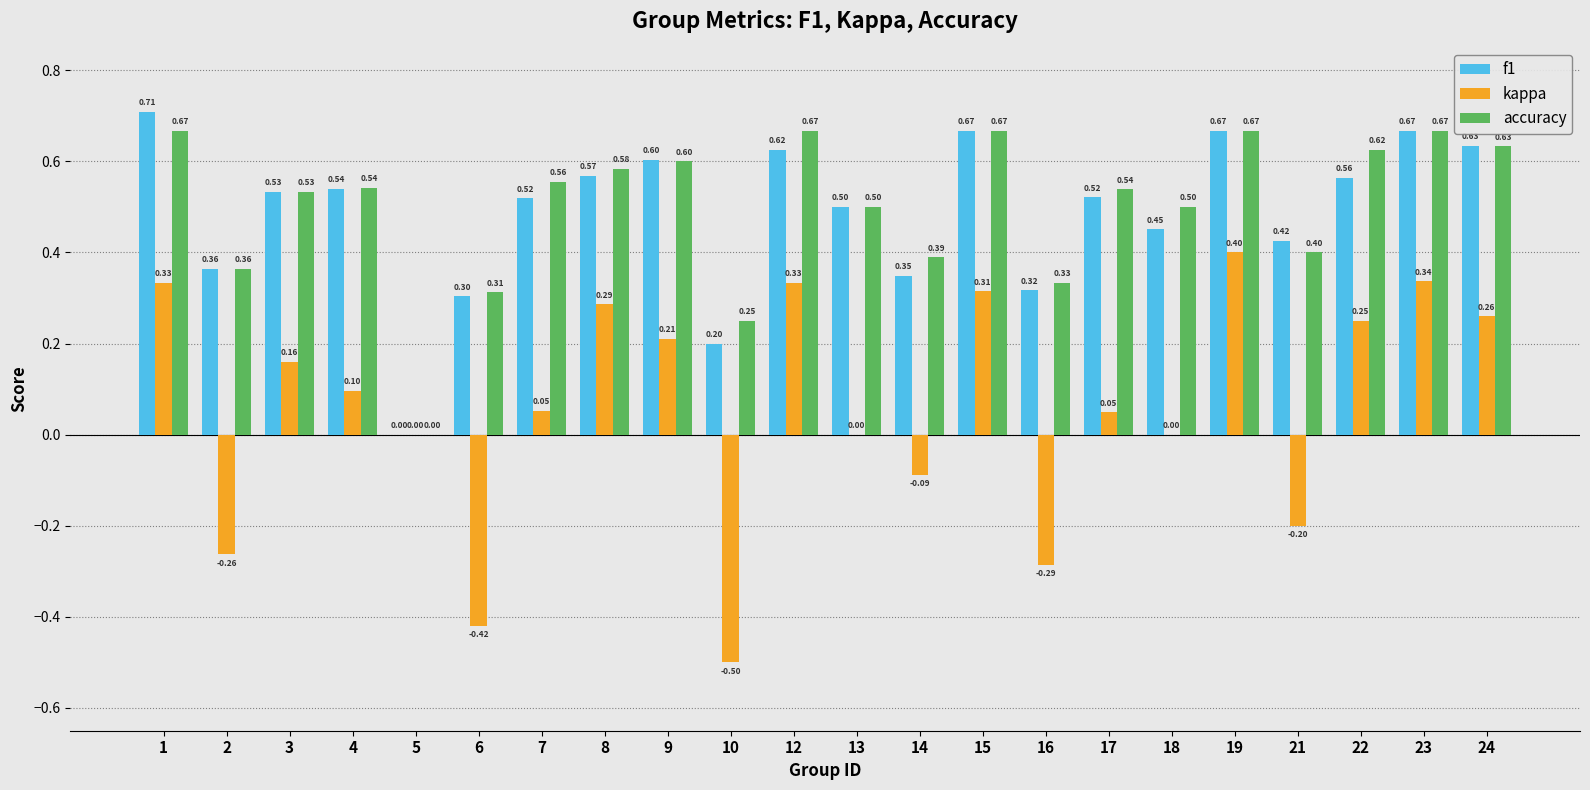

Which series has the largest total across all categories?

accuracy